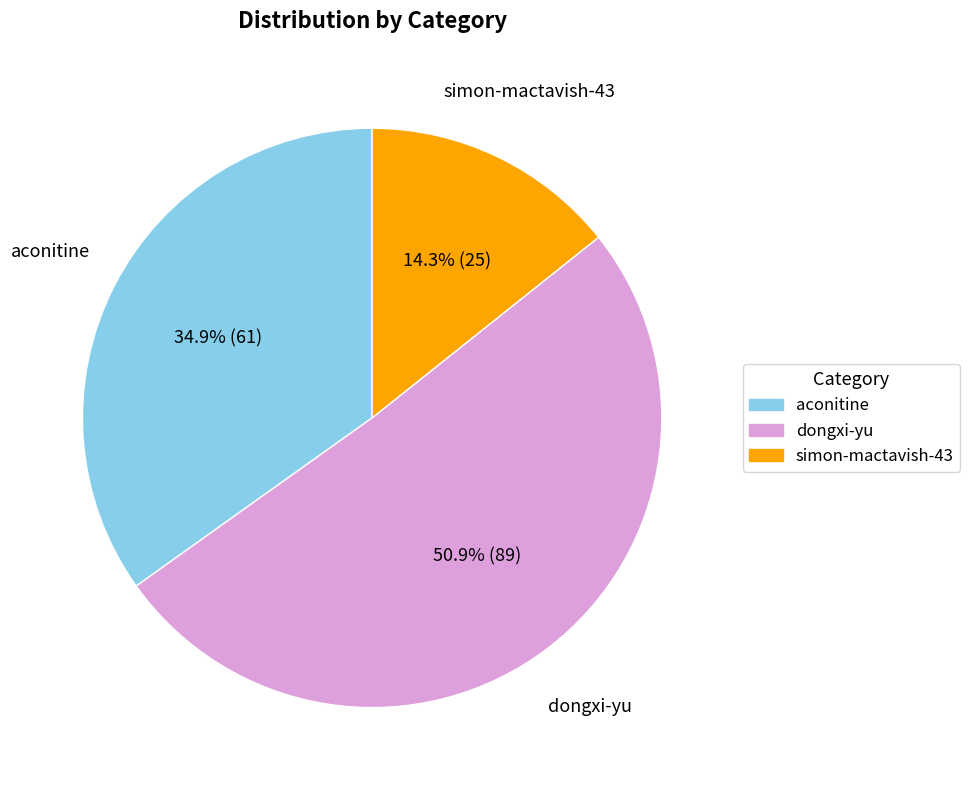

What percentage is the aconitine slice, to the nearest percent?

35%